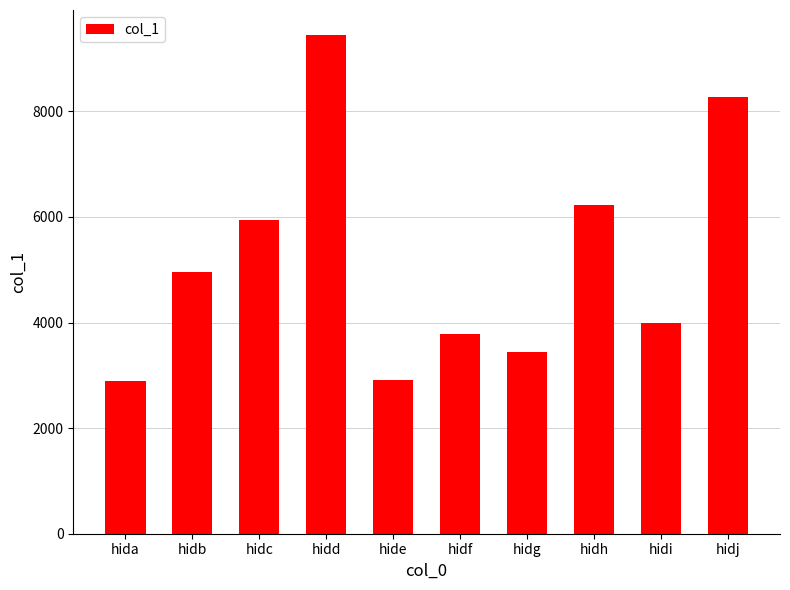

What is the value of the 8th bar from the left?

6221